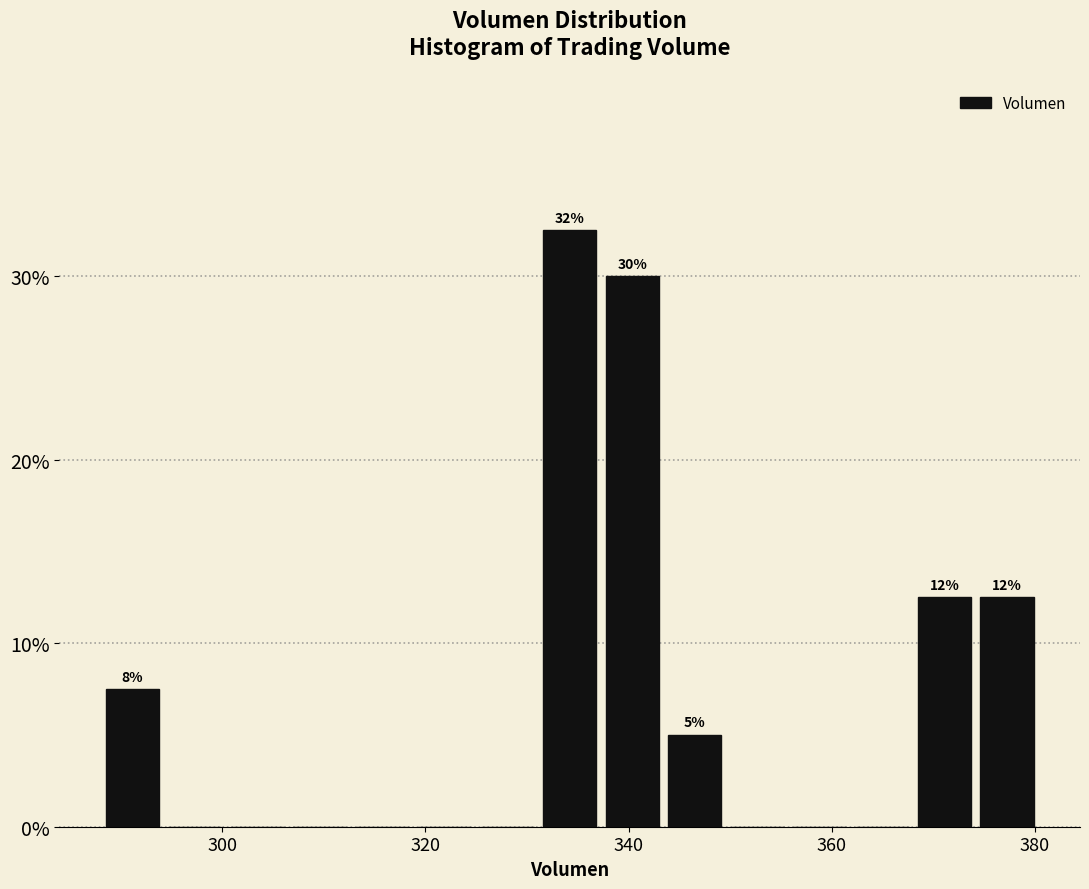

Around what value on the x-axis is the tallest bar? Give the approximate position of its centre, as read against the axis.

334